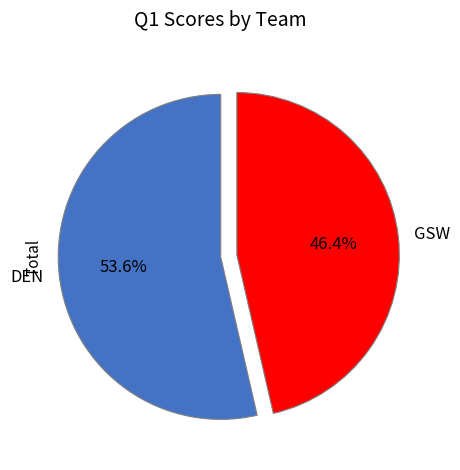

How many slices are in this pie chart?

2